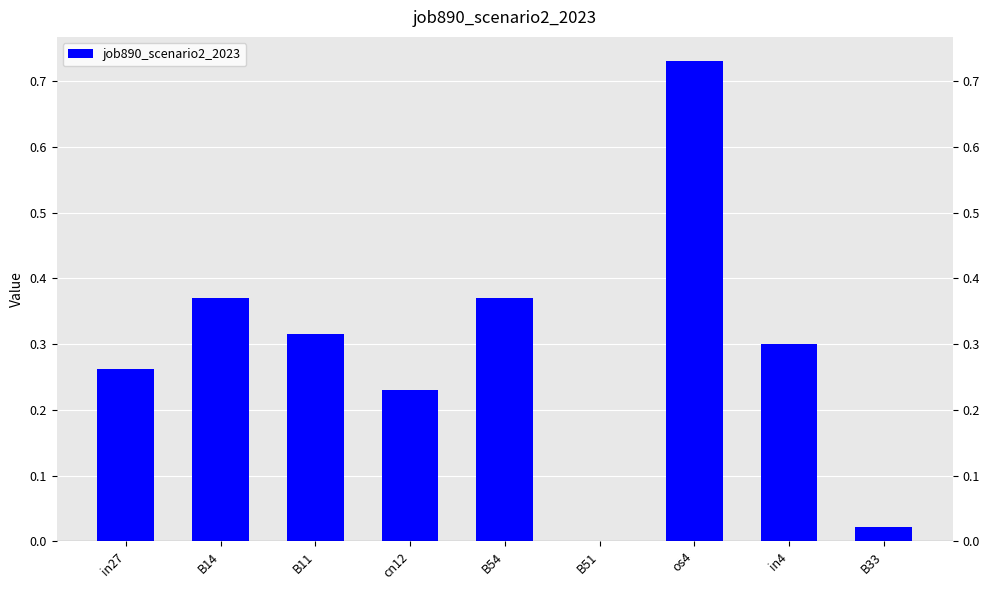

At which label is the value closest to 0?

B51